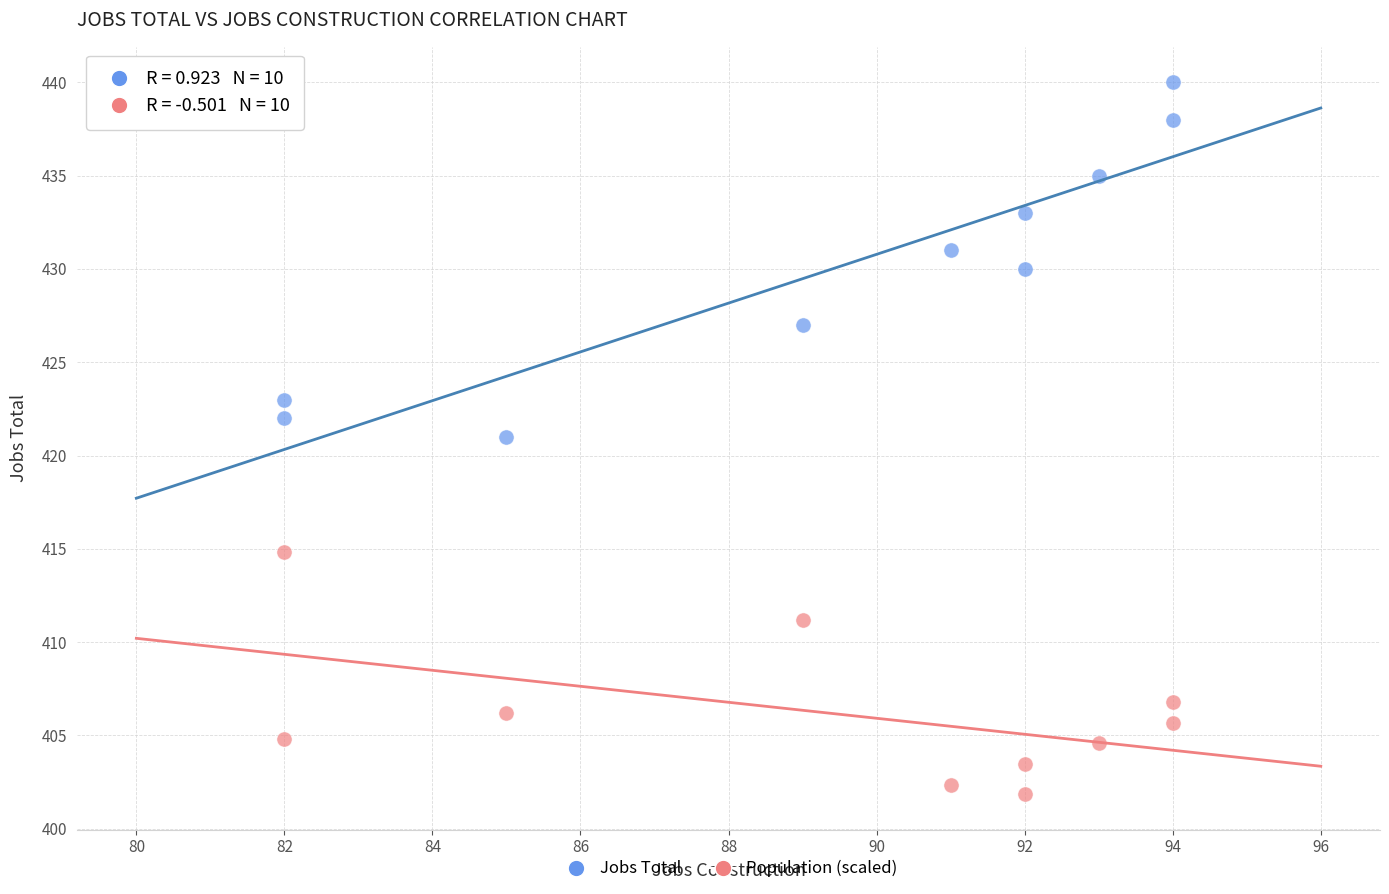

What is the X range (max minus min) for the scatter plot?

12.0